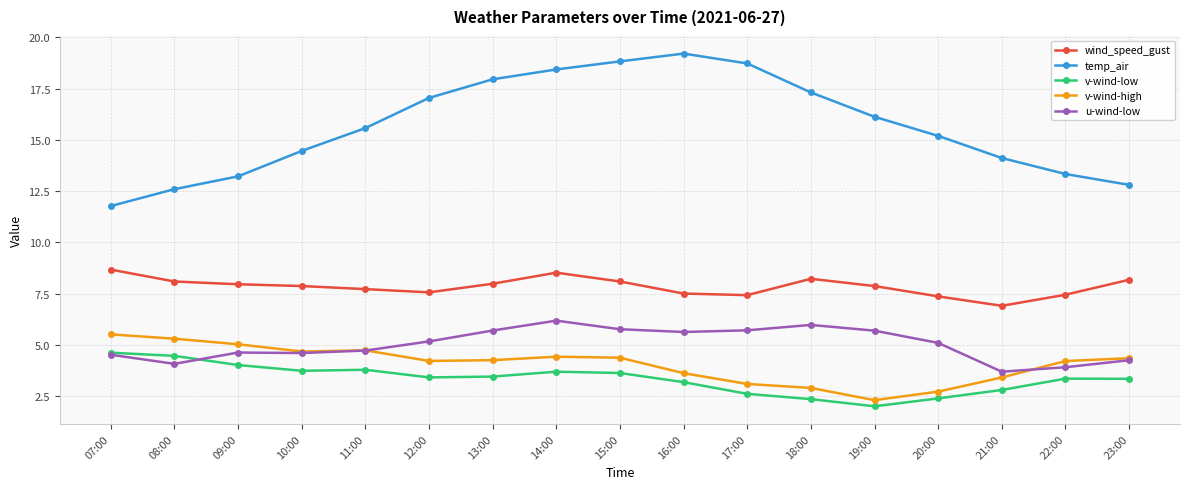

True or false: wind_speed_gust and u-wind-low cross at least once.

False